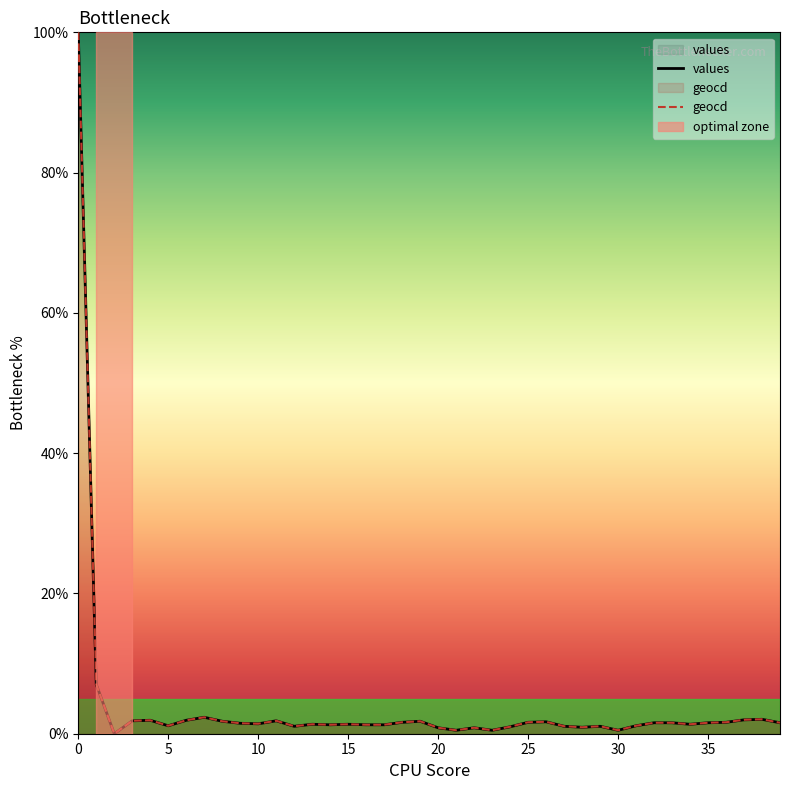

Which series changed the most between 0 and 10?

values